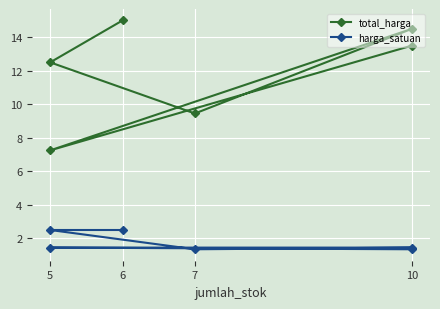

In total_harga, how many points are higher than both neighbors (excluding endpoints)?

1